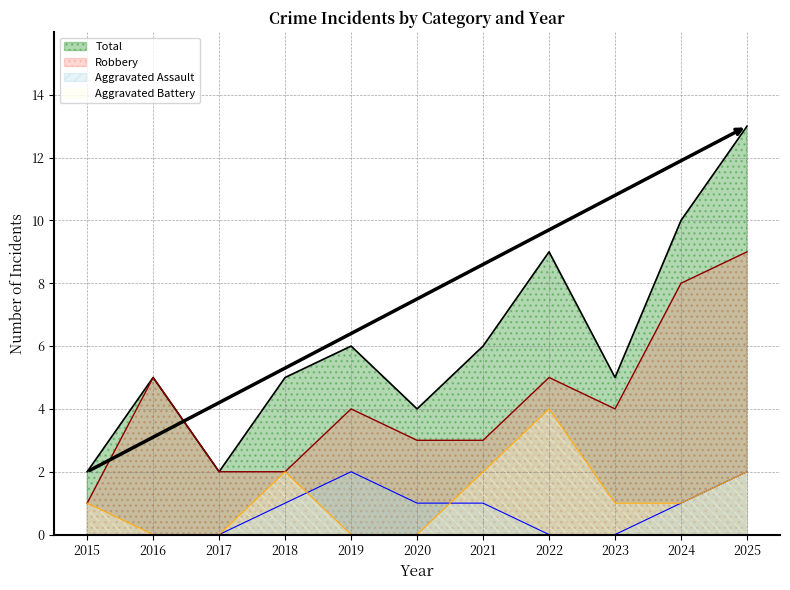

Rank the series at 2019 from lowest to highest value.

Aggravated Battery, Aggravated Assault, Robbery, Total